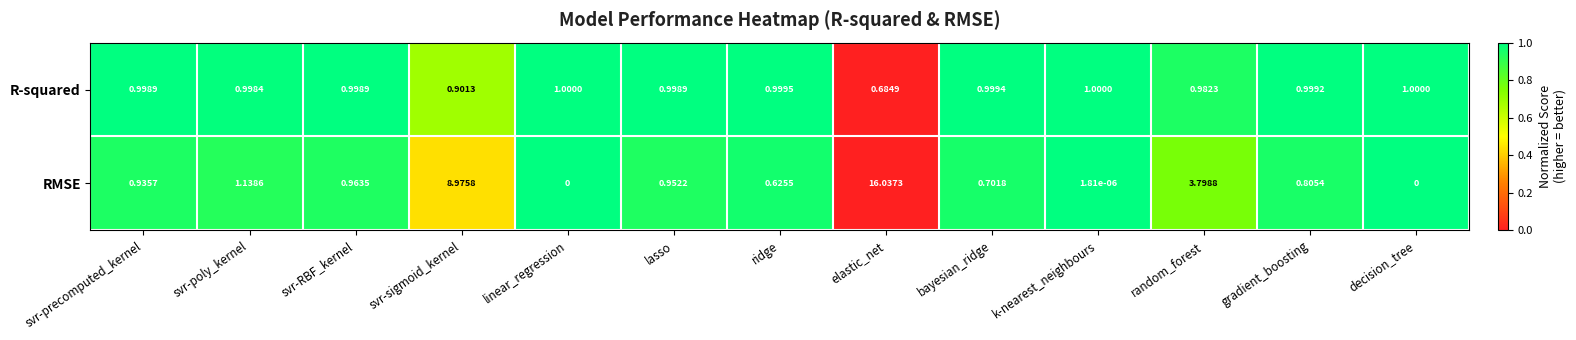

Rank the series at lasso from lowest to highest value.

RMSE, R-squared